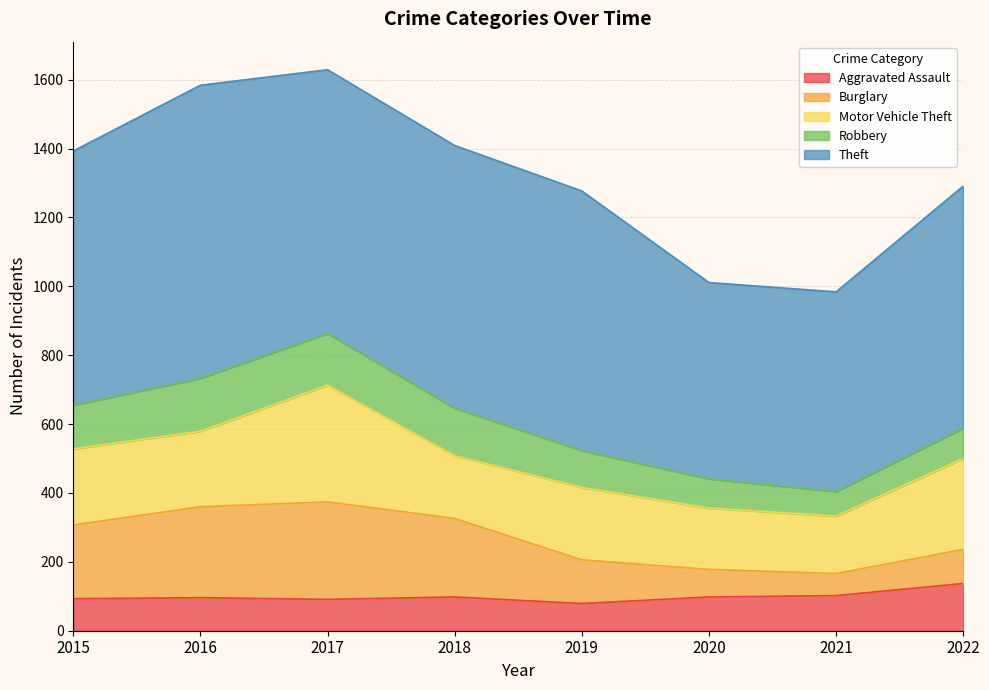

What is the sum of the Robbery values at 2019 and 2022?

195